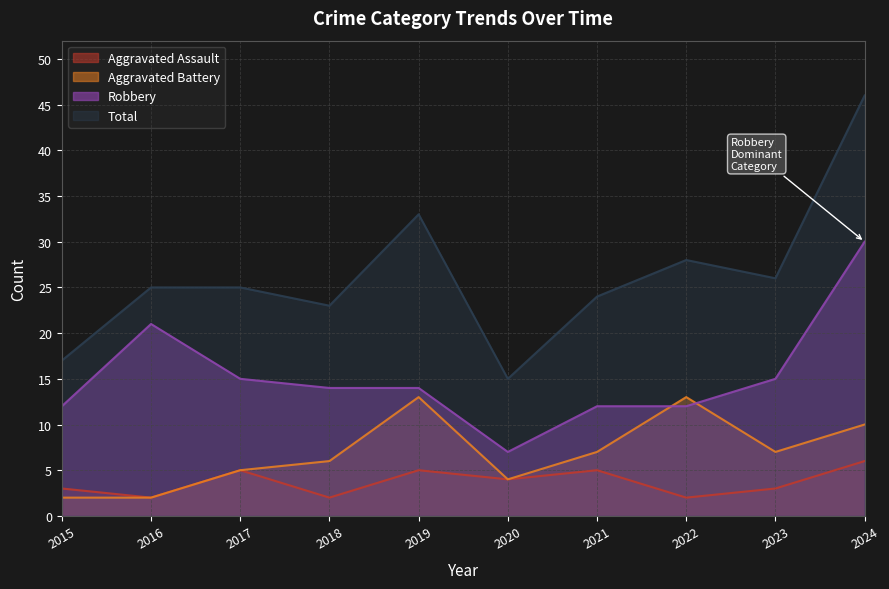

What is the difference between the highest and lowest values at 2024?

40